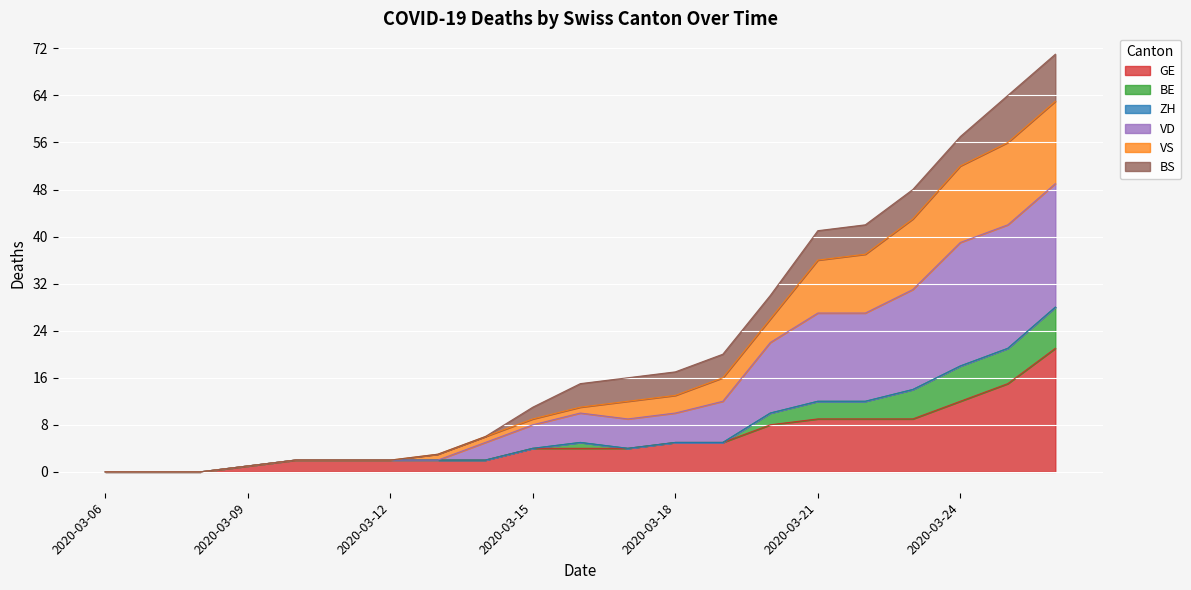

What is the total value across all series at 2020-03-18?

17